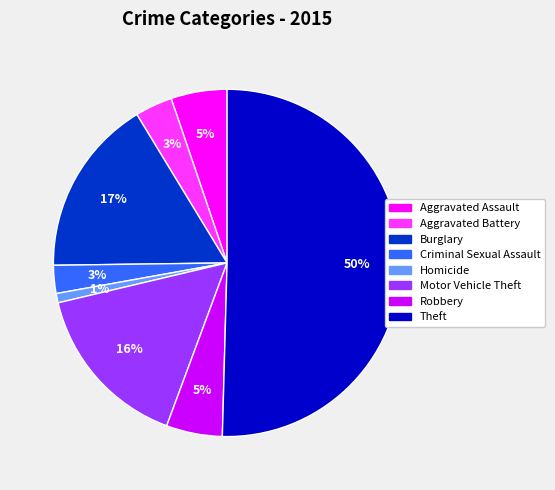

Do Aggravated Assault and Robbery together represent more than half of the pie?

No